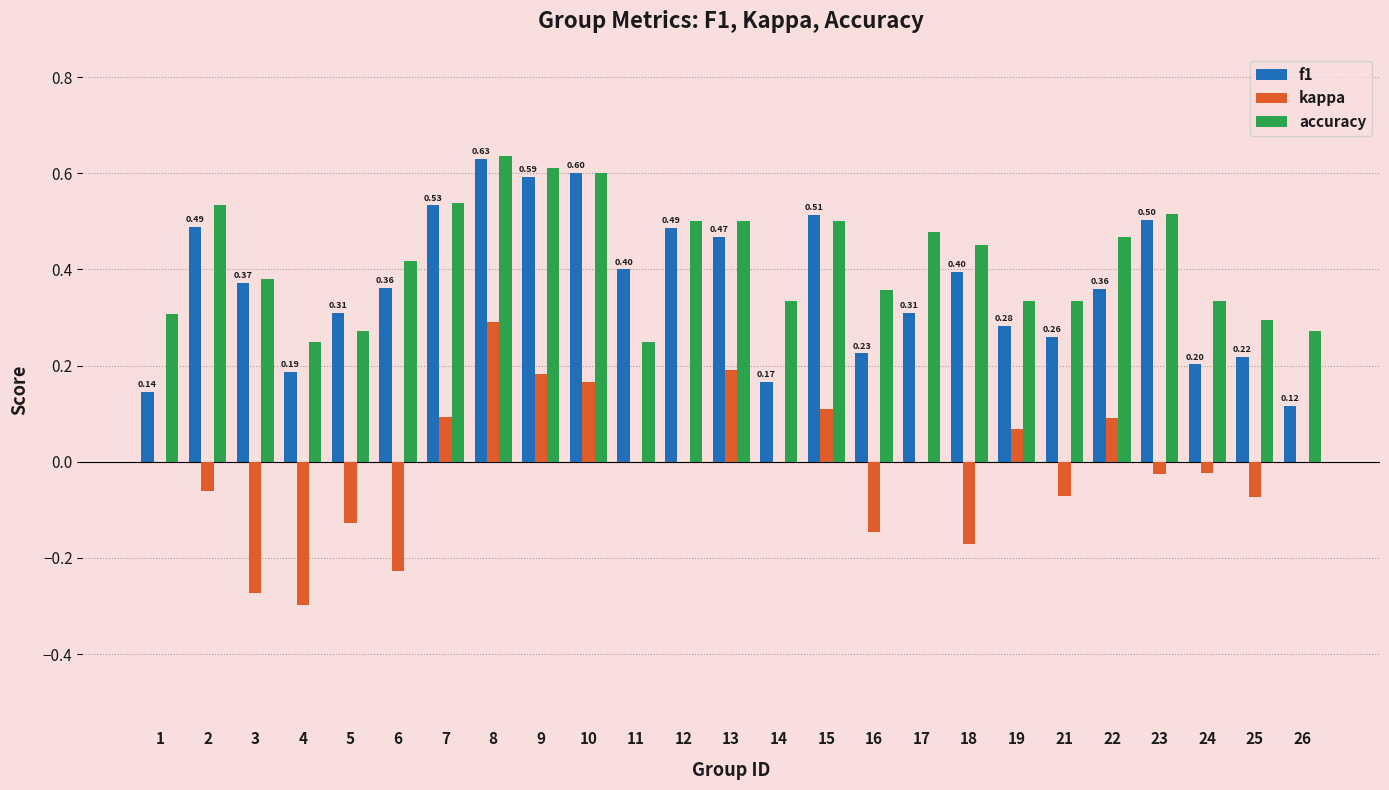

The accuracy series shows 0.6 at 24. True or false?

False